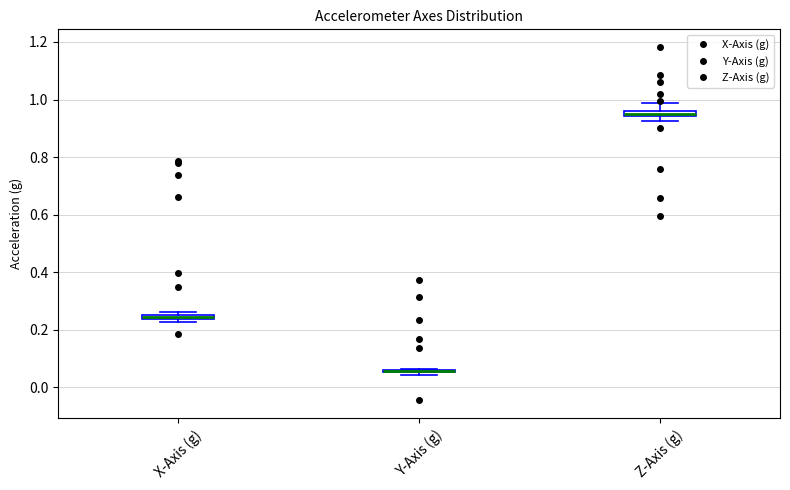

Where is the lower edge of the box for Z-Axis (g) on the y-axis? The values are not printed on the chart, so give them approximately, as read against the axis.

0.94